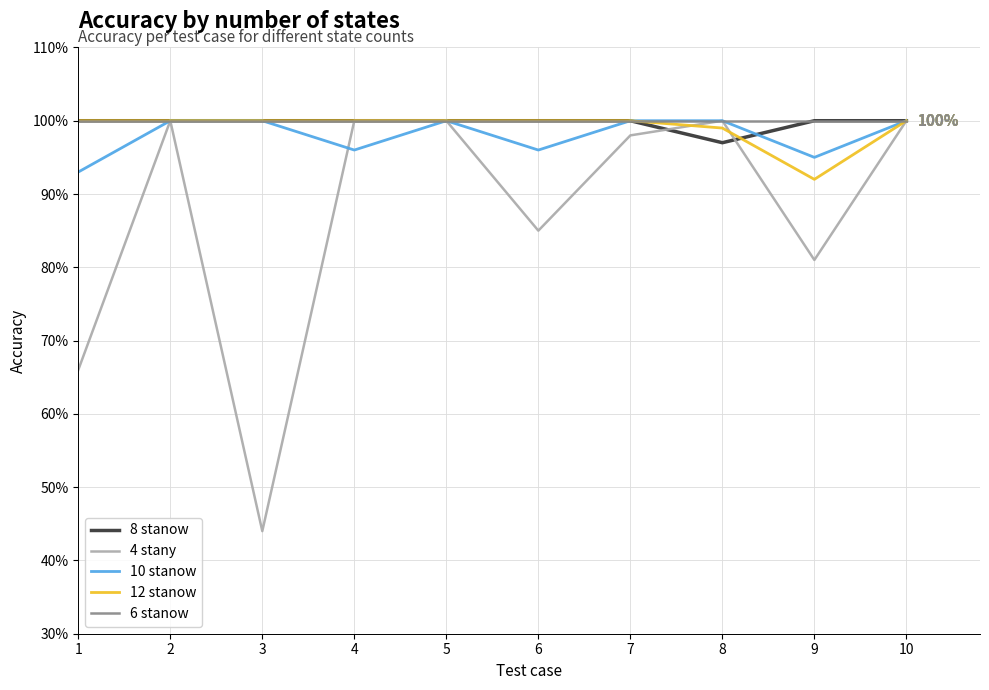

Is this an area chart (filled region under the line)?

No